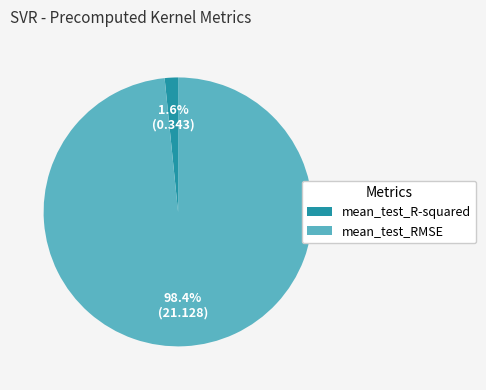

Combined, do mean_test_R-squared and mean_test_RMSE account for over 50%?

Yes